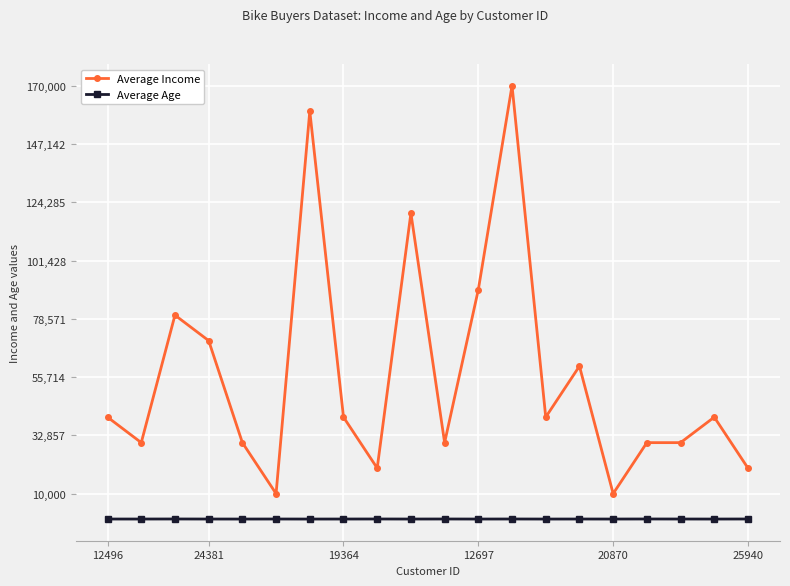

True or false: Average Age and Average Income intersect in this chart.

False